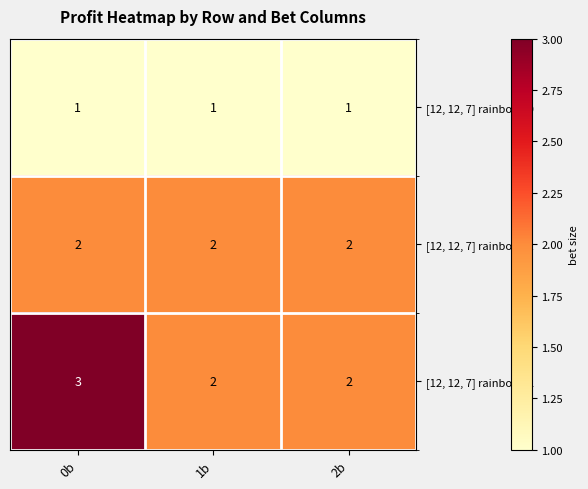

What is the total value across all series at 1b?

5